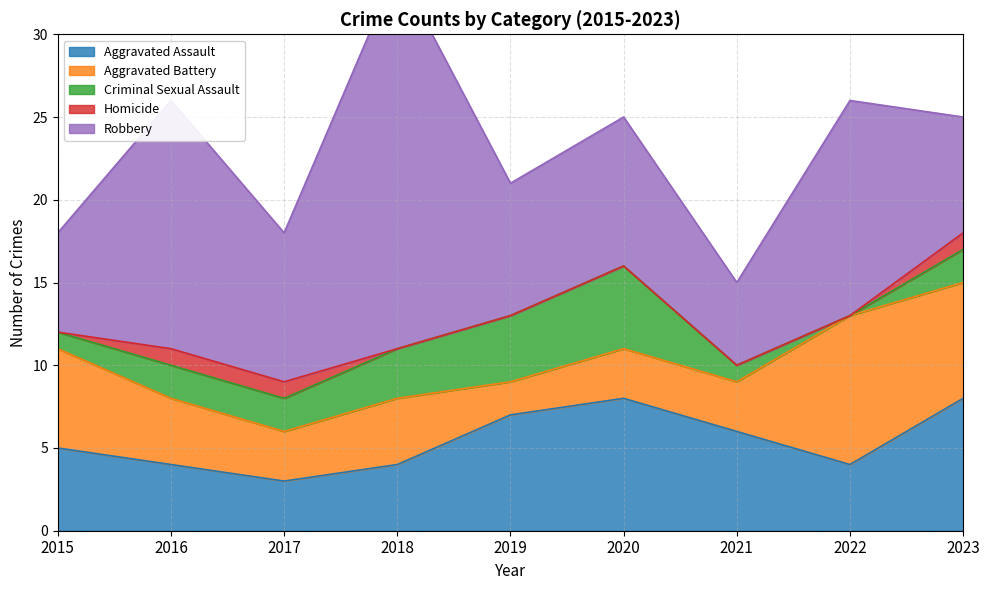

What is the difference between the maximum and second lowest values in the Homicide series?

1